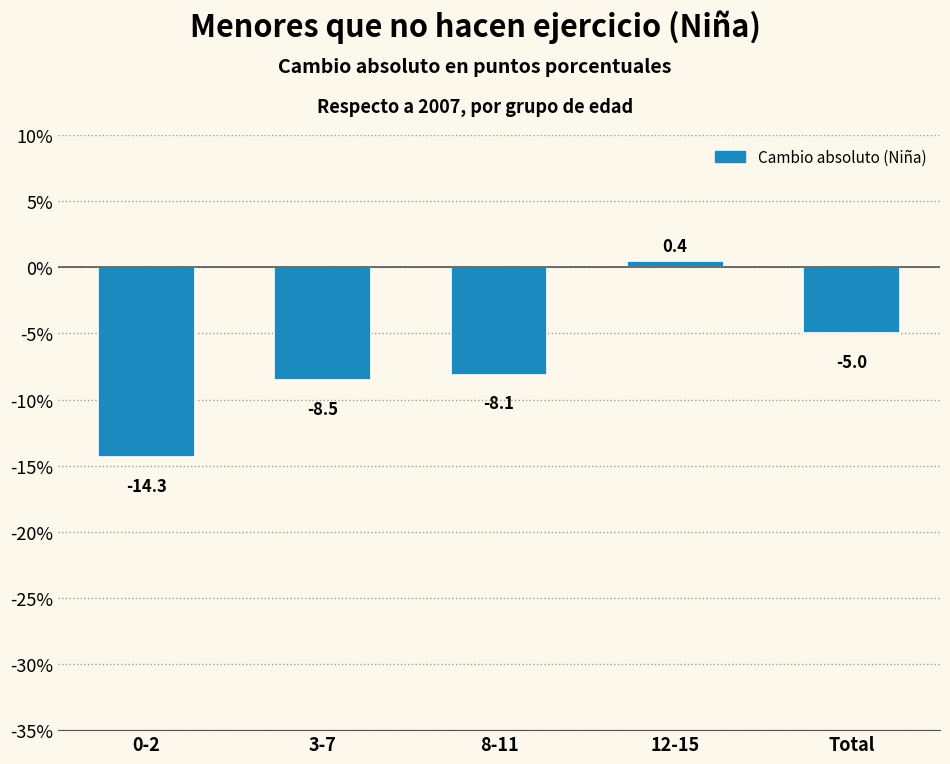

Reading right to left, transcribe all the data shown in this chart.

Total=-5.0	12-15=0.4	8-11=-8.1	3-7=-8.5	0-2=-14.3